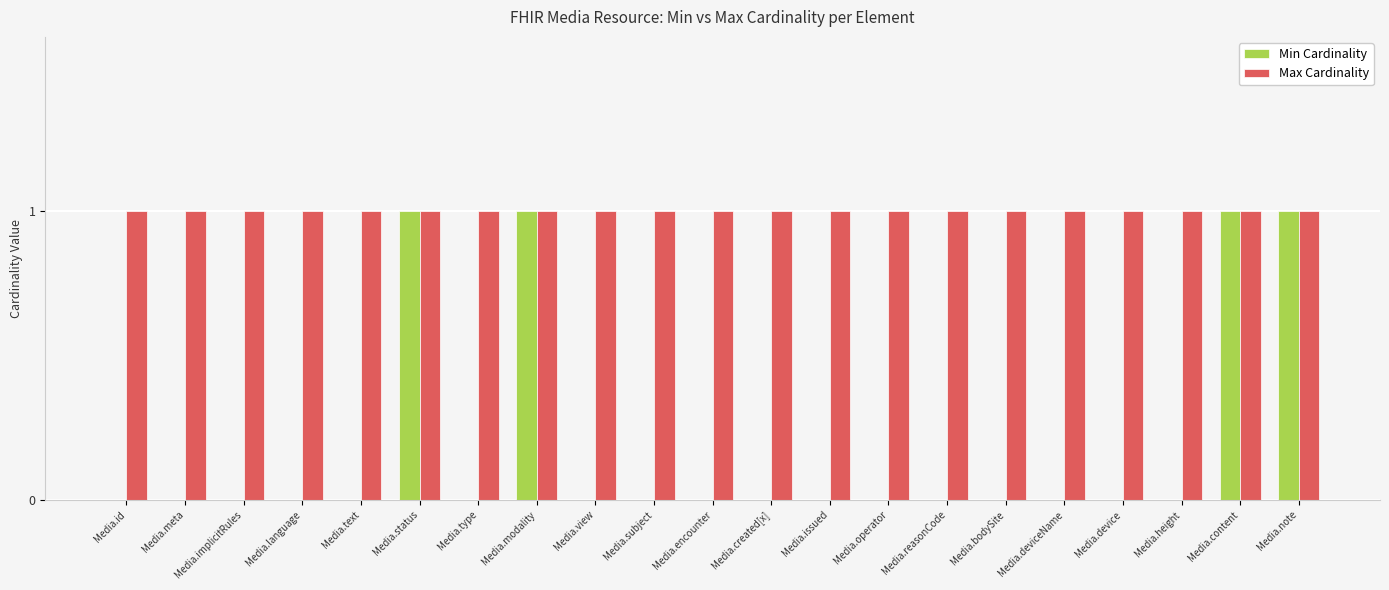

Is the value of Min Cardinality at Media.implicitRules greater than the value of Max Cardinality at Media.implicitRules?

No